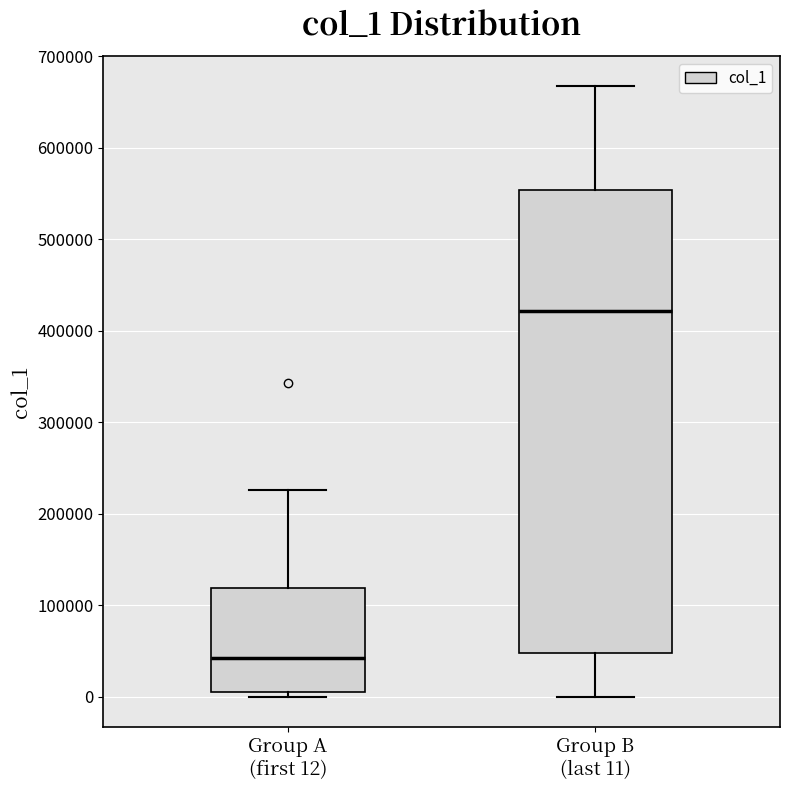

Which box's median line is the lowest?

Group A (first 12)